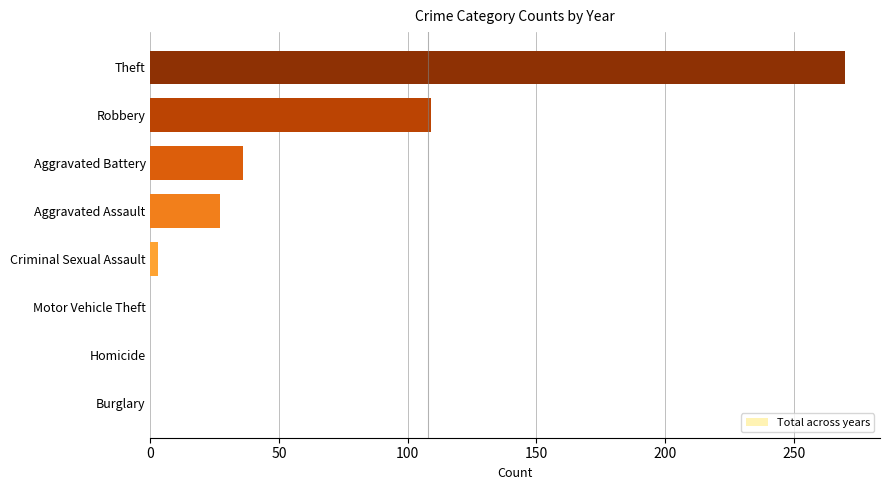

What is the sum of the values at Theft and Motor Vehicle Theft?

270